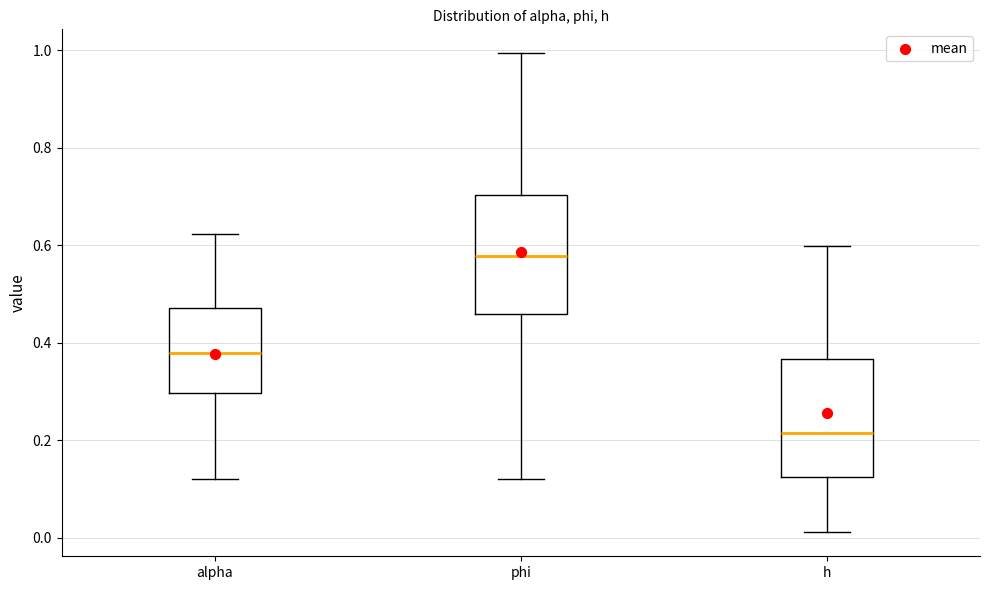

Where does the median line of the box for alpha sit on the y-axis? The values are not printed on the chart, so give them approximately, as read against the axis.

0.38